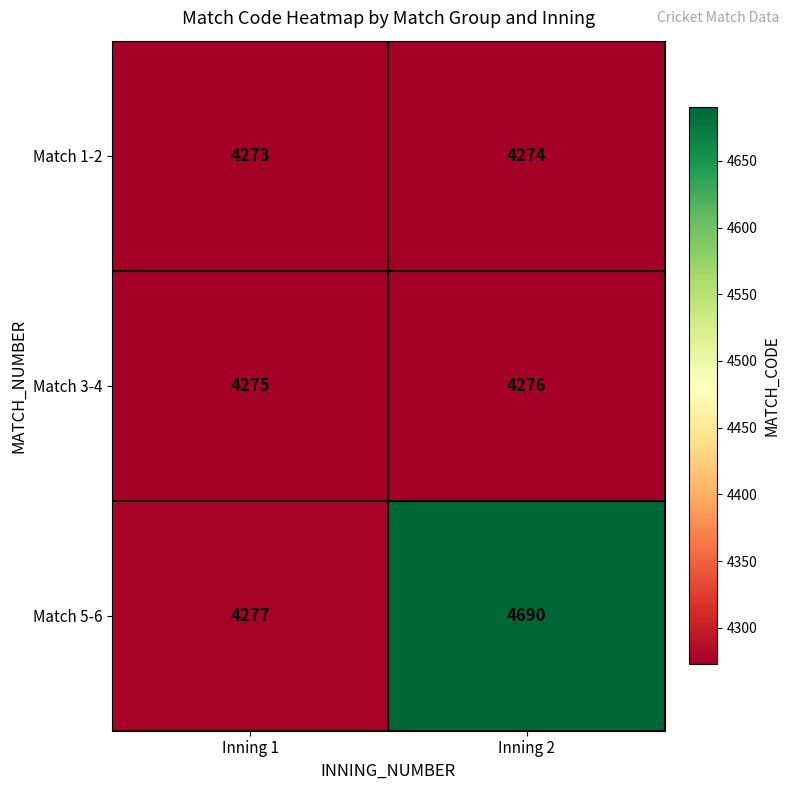

Which series changed the most between Inning 1 and Inning 2?

Match 5-6